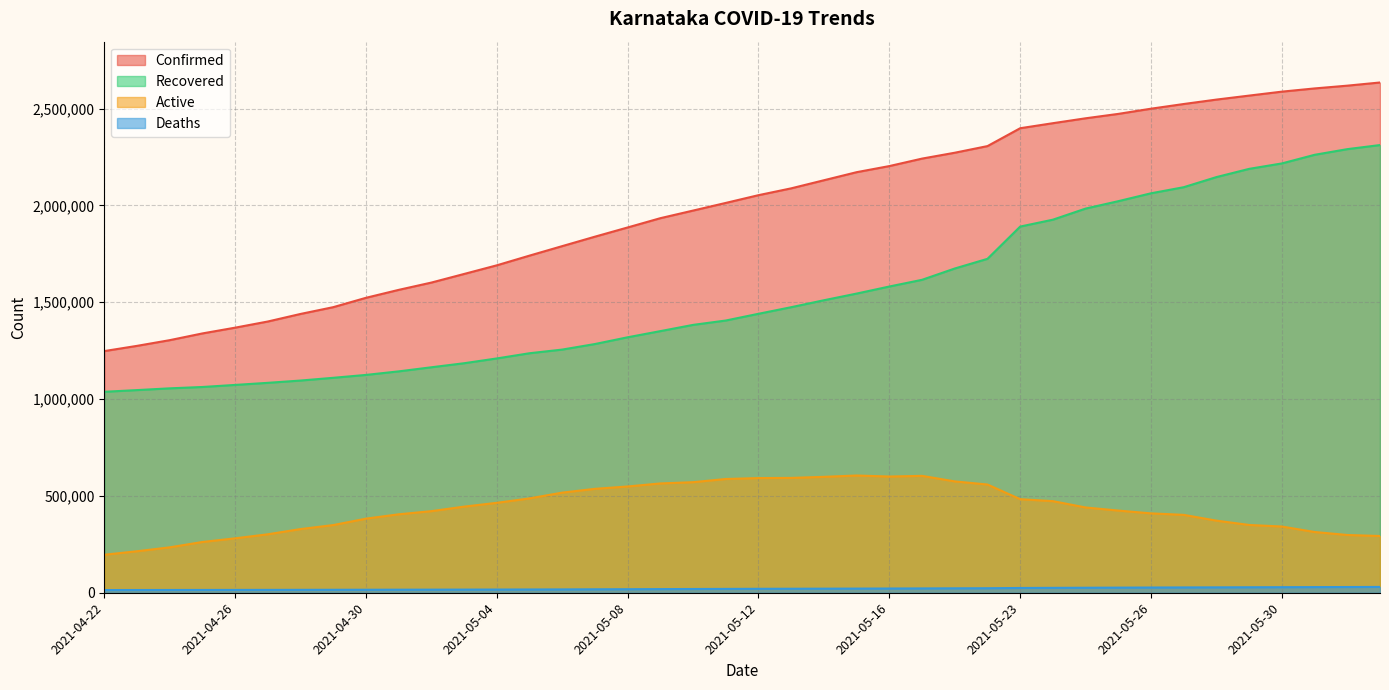

How many lines are shown in the chart?

4